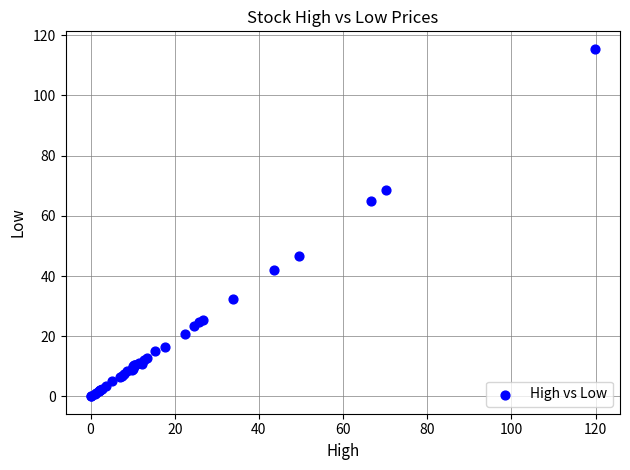

What Y value in the scatter plot is closest to 57?

65.0